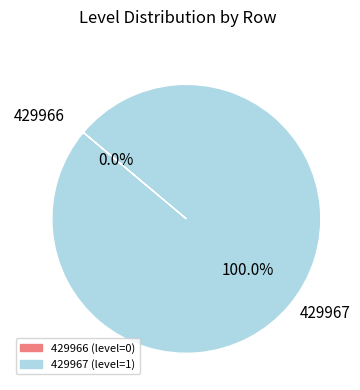

To the nearest percent, what is the average slice percentage?

50%